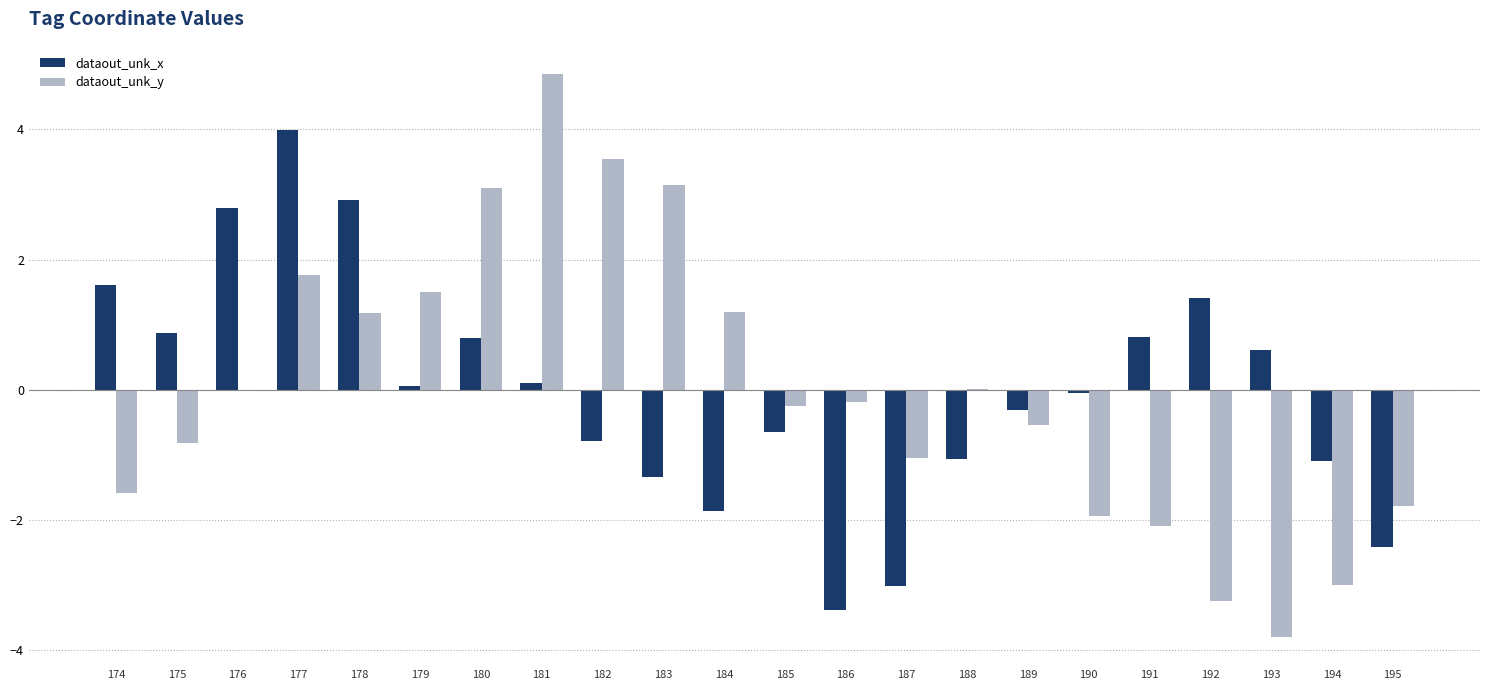

At which category is the sum across all series the highest?

177